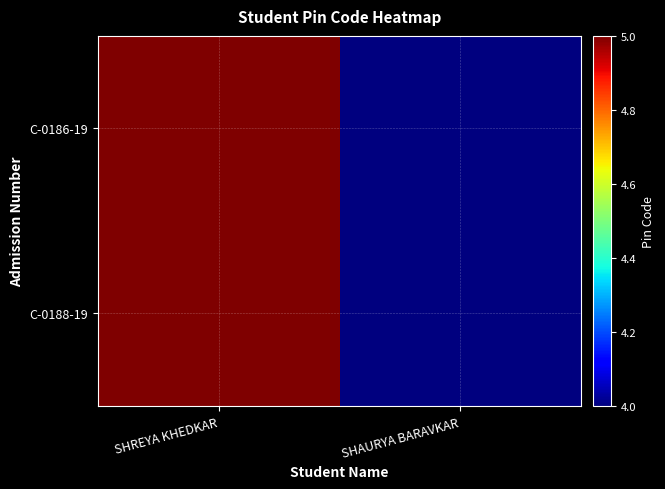

Which series has the widest spread of values?

C-0186-19